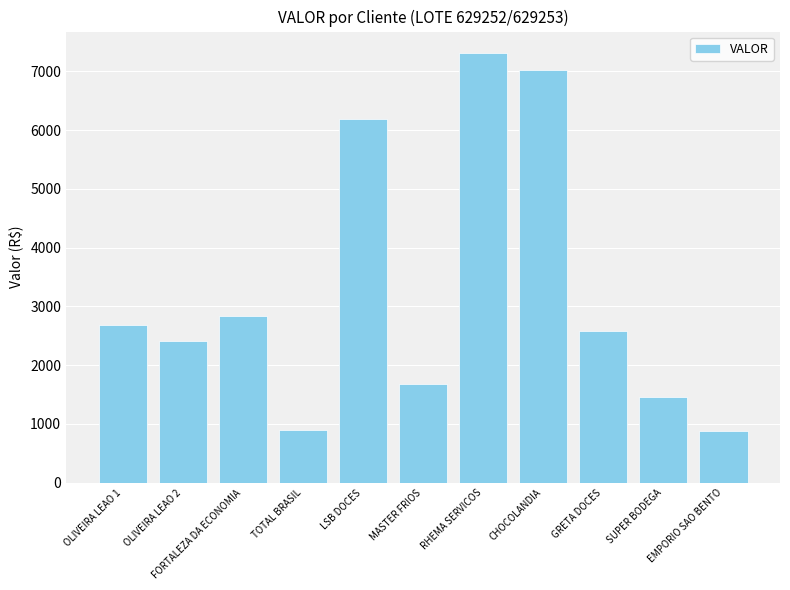

What is the minimum value shown in the chart?

888.5